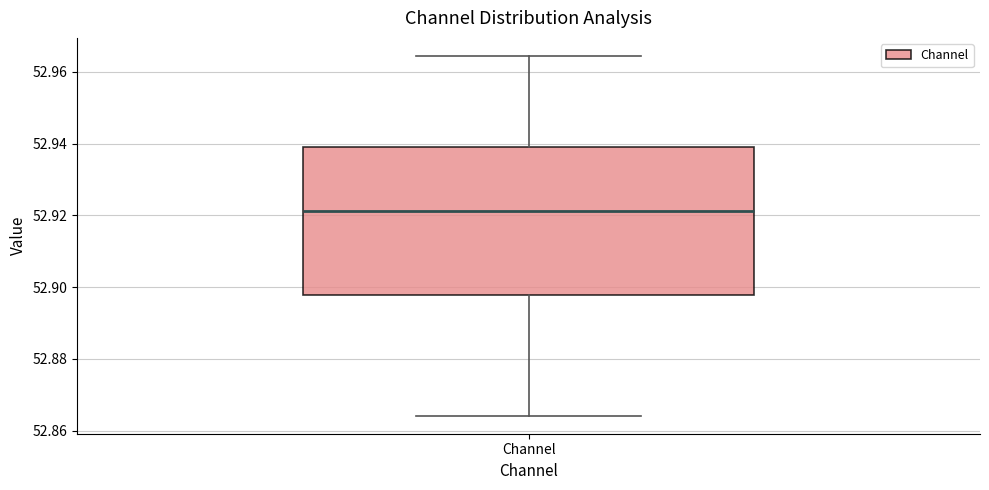

Where is the upper edge of the box for Channel on the y-axis? The values are not printed on the chart, so give them approximately, as read against the axis.

52.938